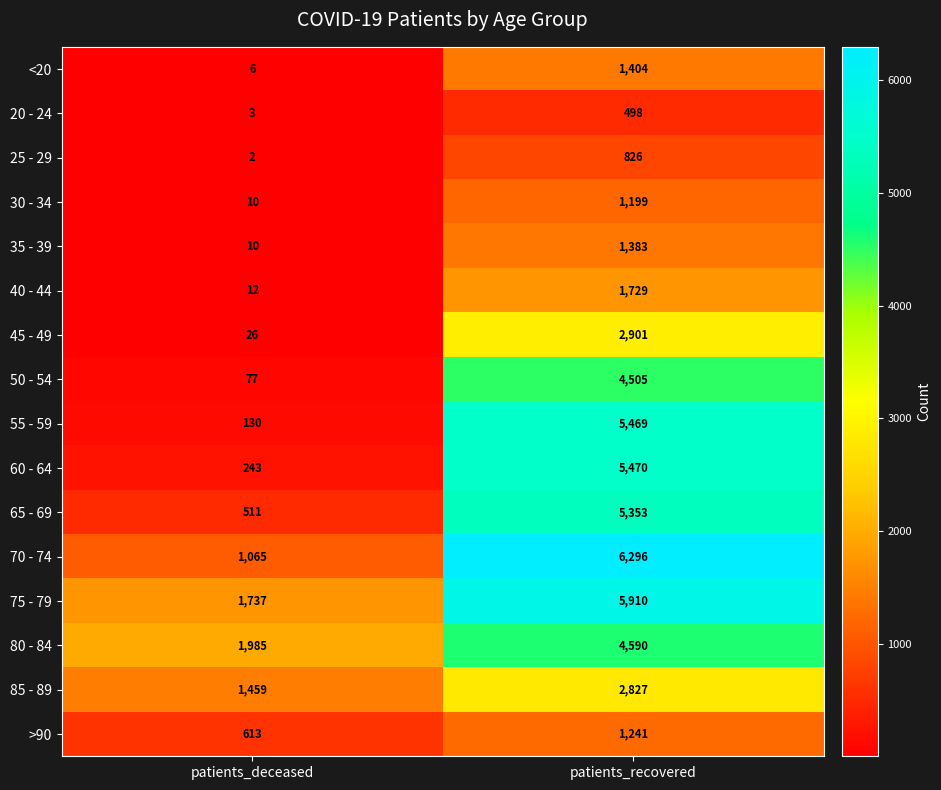

Which series has the largest total across all categories?

75 - 79